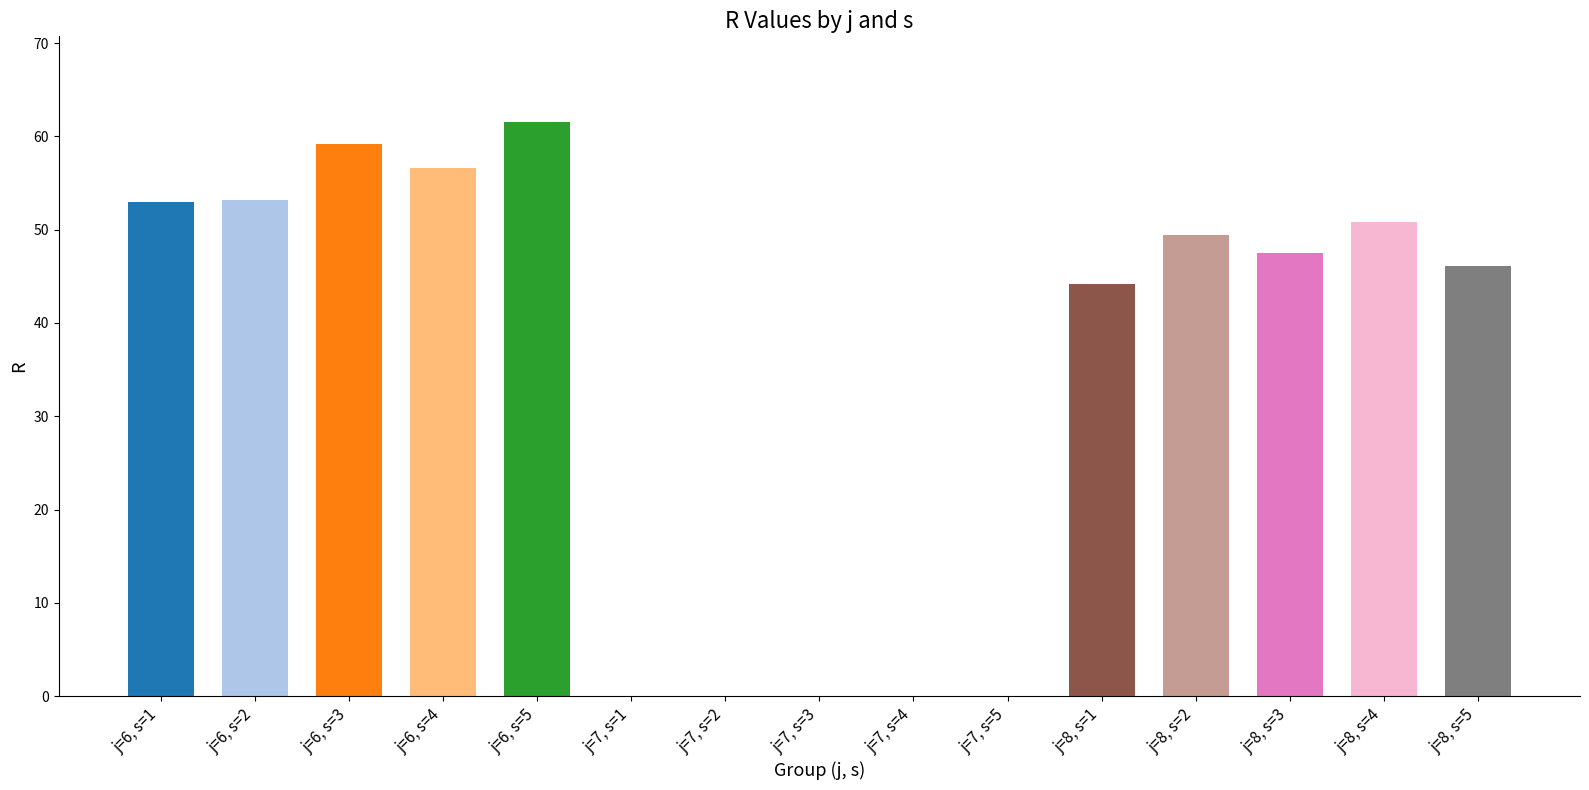

The chart shows a value of 0.0 at j=7, s=2. True or false?

True